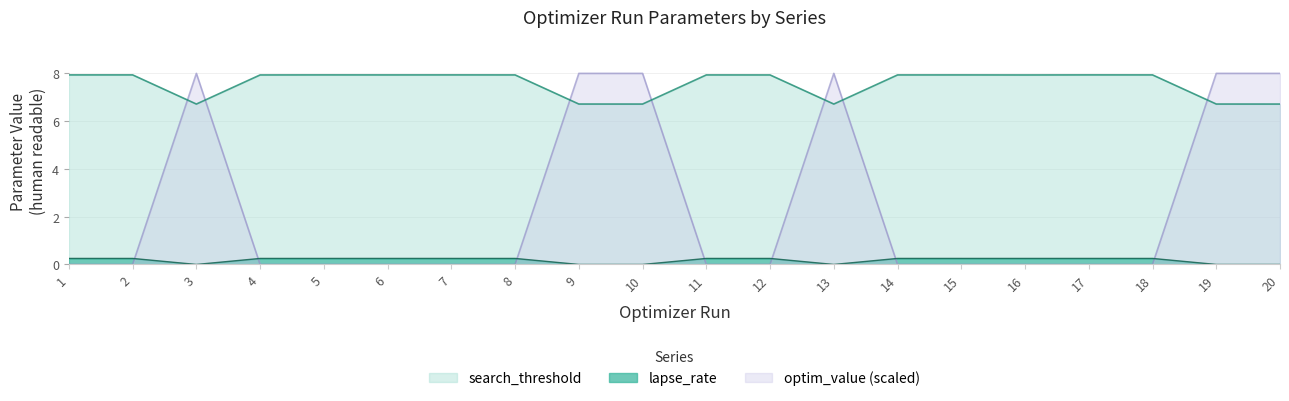

True or false: lapse_rate has a value of 0.1 at 18.

False